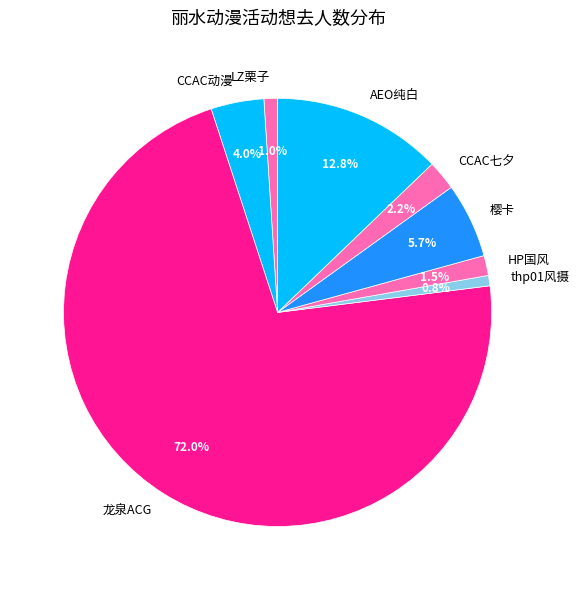

Count the number of slices in the pie.

8